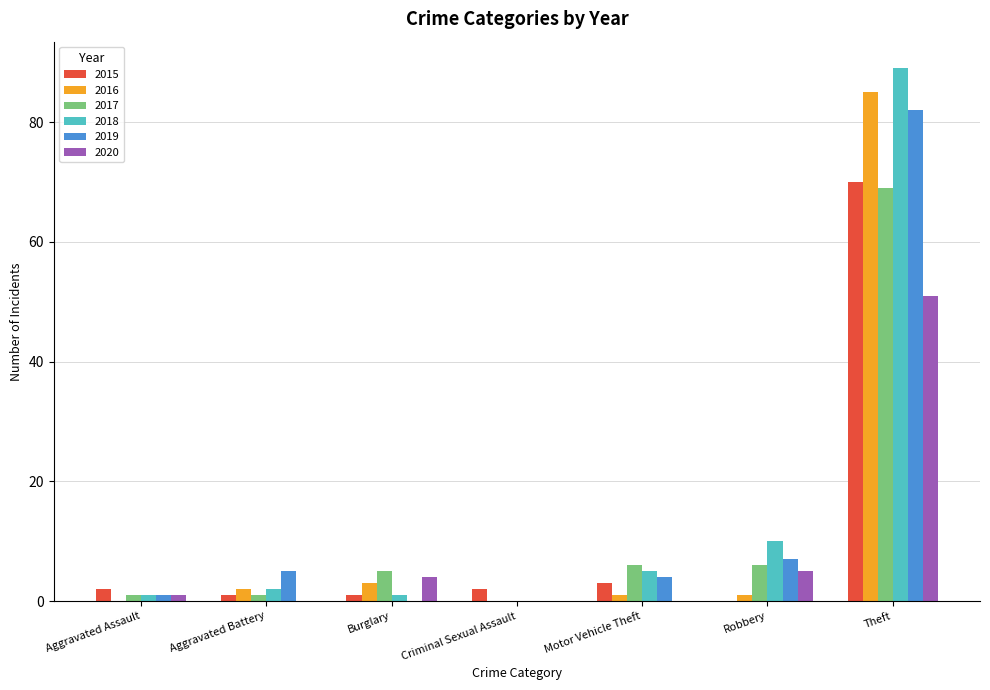

Are the bars grouped side by side (vs. stacked)?

Yes